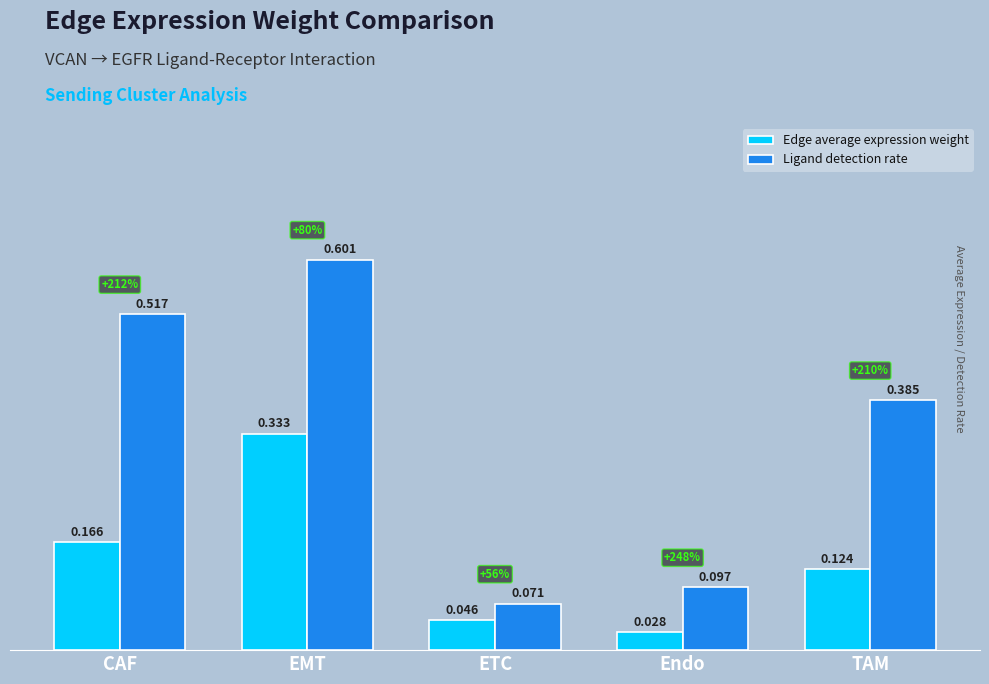

Which series has the largest total across all categories?

Ligand detection rate